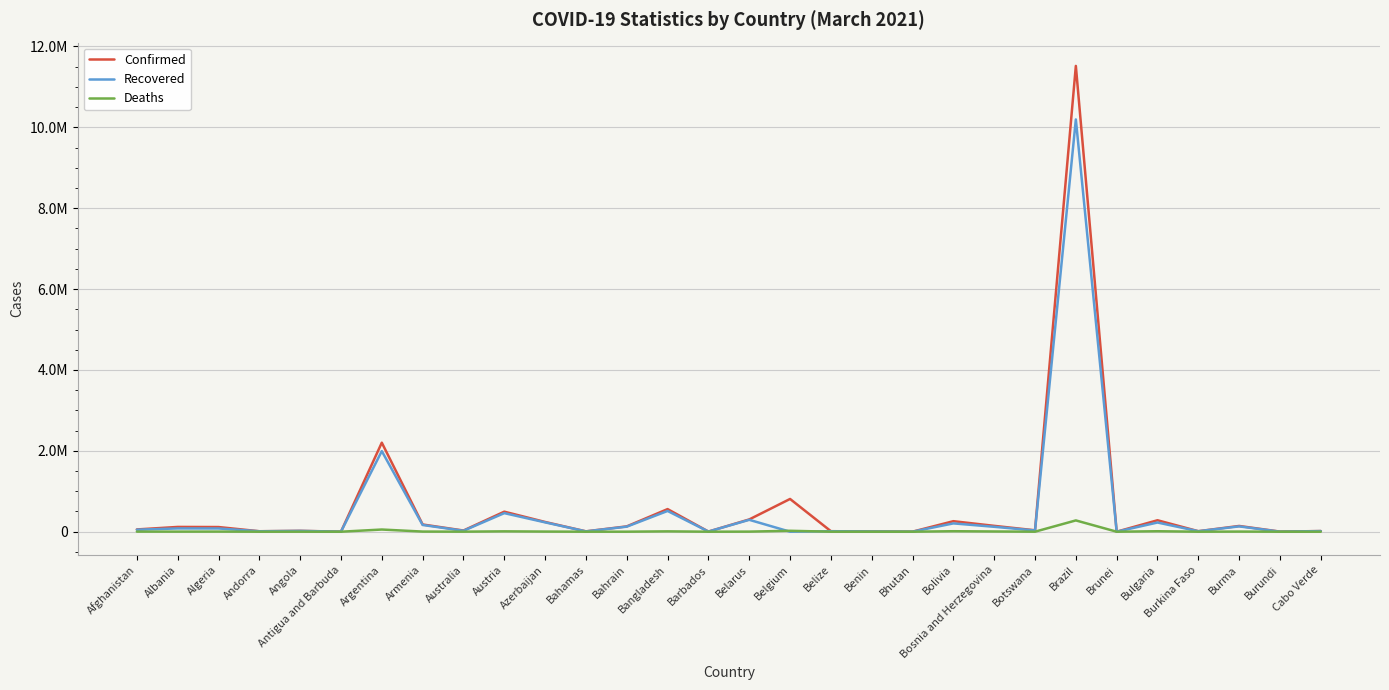

At which category is the sum across all series the highest?

Brazil